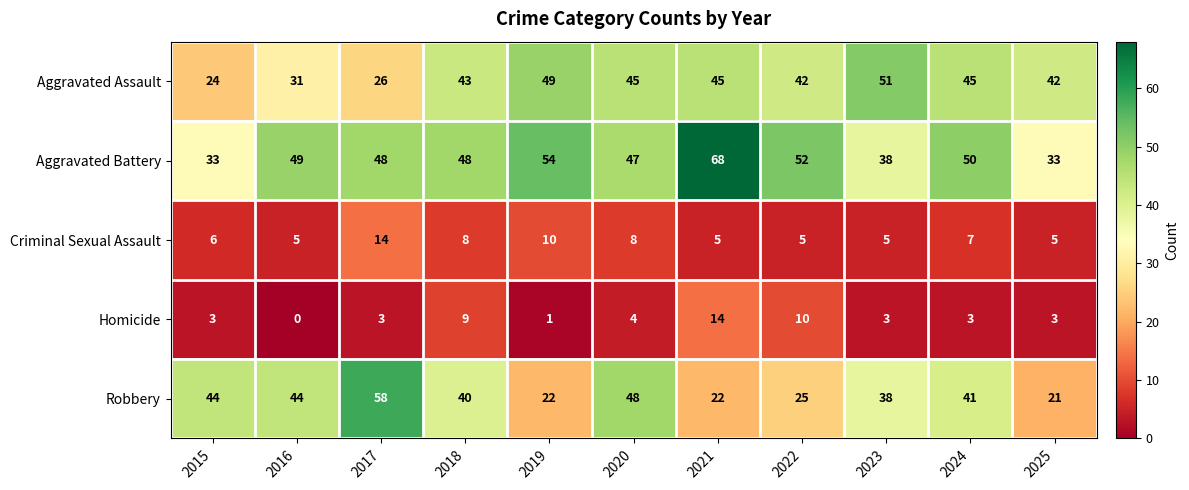

At which category is the sum across all series the highest?

2021